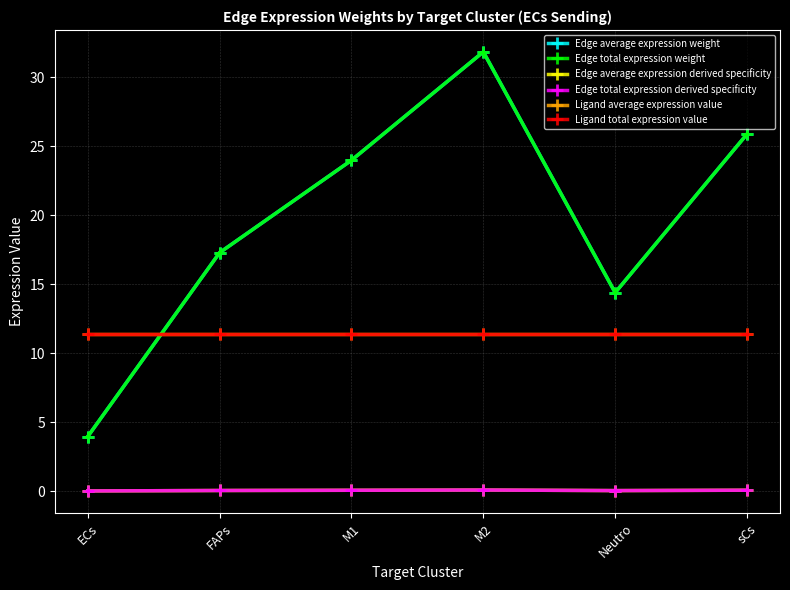

How many lines are shown in the chart?

6